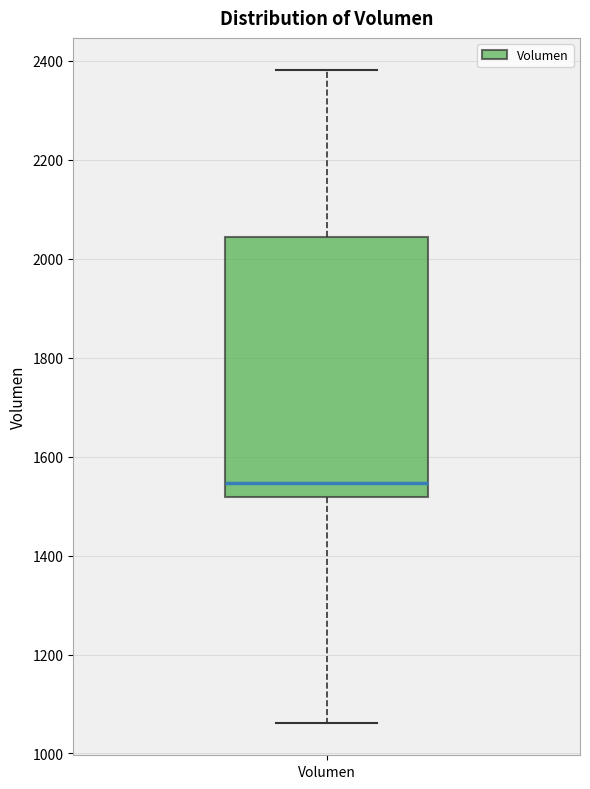

Read this box plot against the y-axis: the position of the median line, the range covered by the box, and the ends of both whiskers. The values are not printed on the chart, so give them approximately, as read against the axis.

median 1540, box 1520 to 2040, whiskers 1060 to 2380